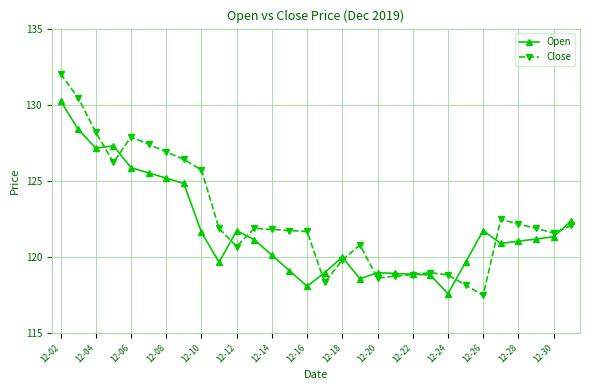

What is the lowest value of the Open series?

117.6